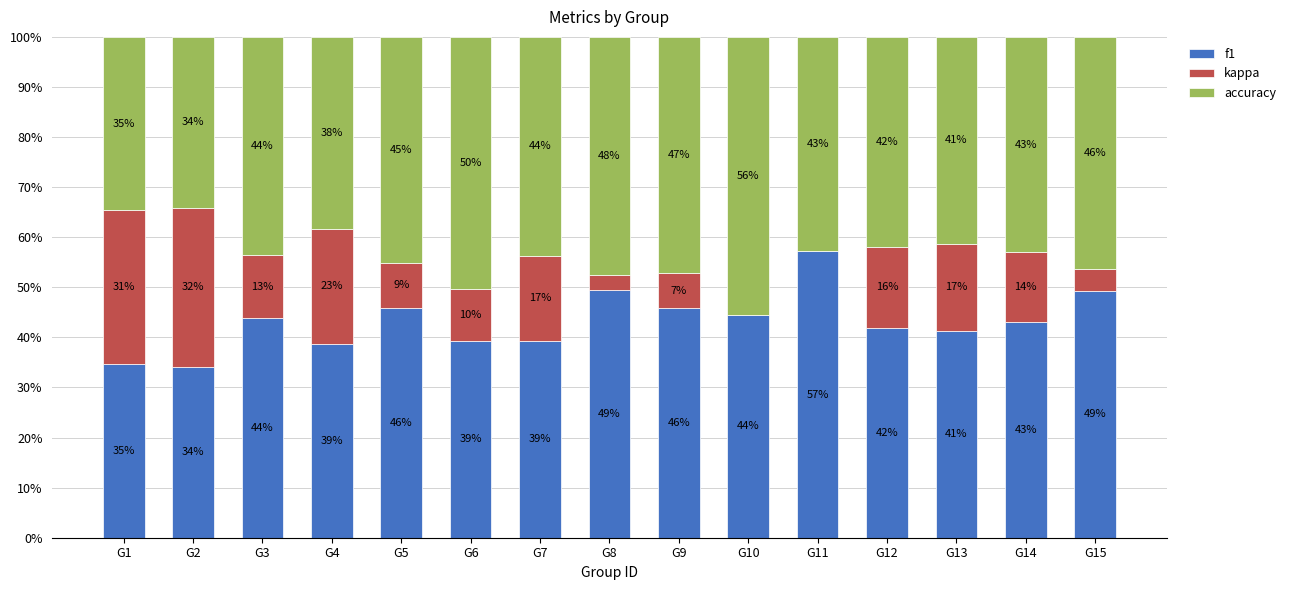

Which category has the highest value in the f1 series?

G11